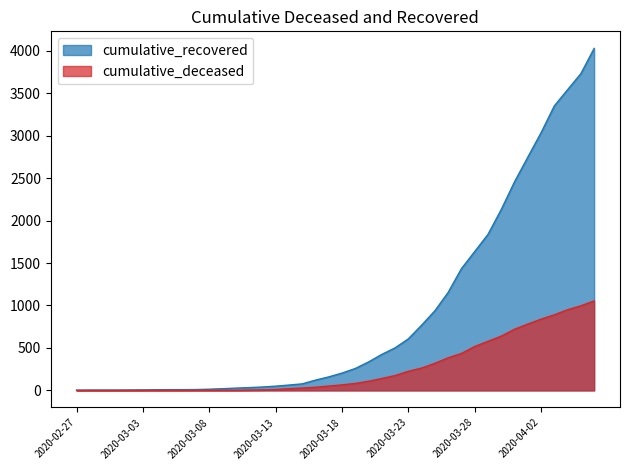

Reading left to right, extract all data points from this chart.

cumulative_recovered: 3	4	4	4	5	6	8	9	9	10	14	20	27	33	40	50	63	77	121	159	204	258	335	424	501	607	768	938	1154	1434	1635	1837	2130	2456	2746	3034	3350	3541	3730	4027
cumulative_deceased: 0	0	0	0	0	0	0	0	0	1	2	2	2	4	6	11	20	28	37	51	65	82	108	140	175	225	263	319	384	435	517	578	639	720	781	839	890	950	996	1054